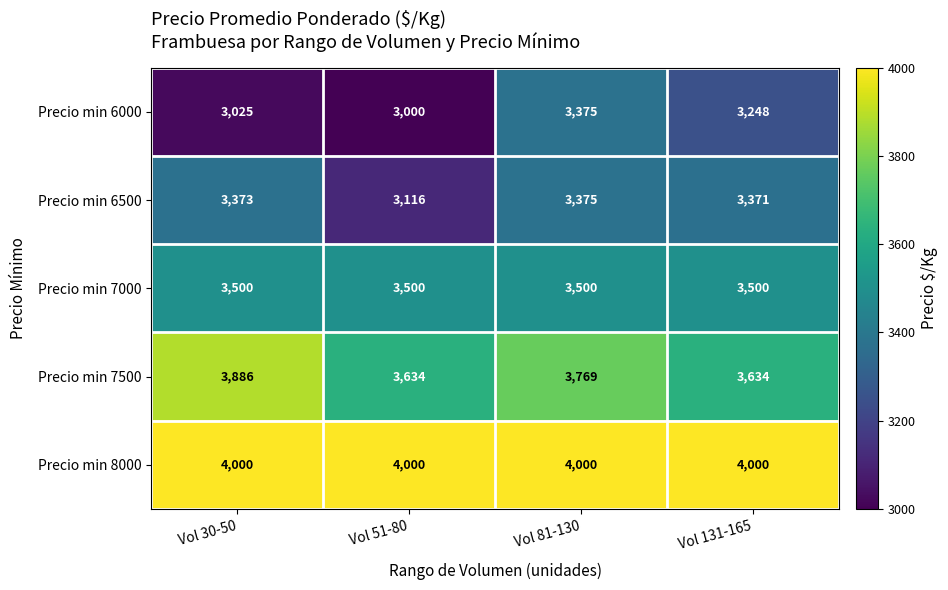

What is the total value across all series at Vol 30-50?

17784